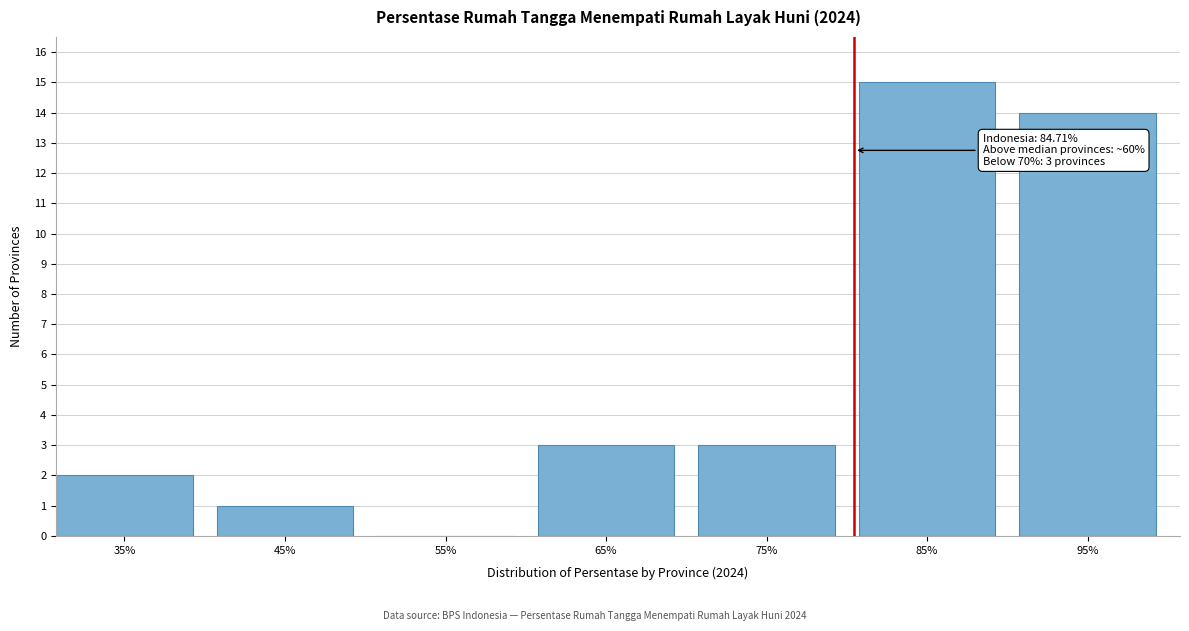

Reading right to left, what are all the values shown in this chart?

95%=14	85%=15	75%=3	65%=3	55%=0	45%=1	35%=2